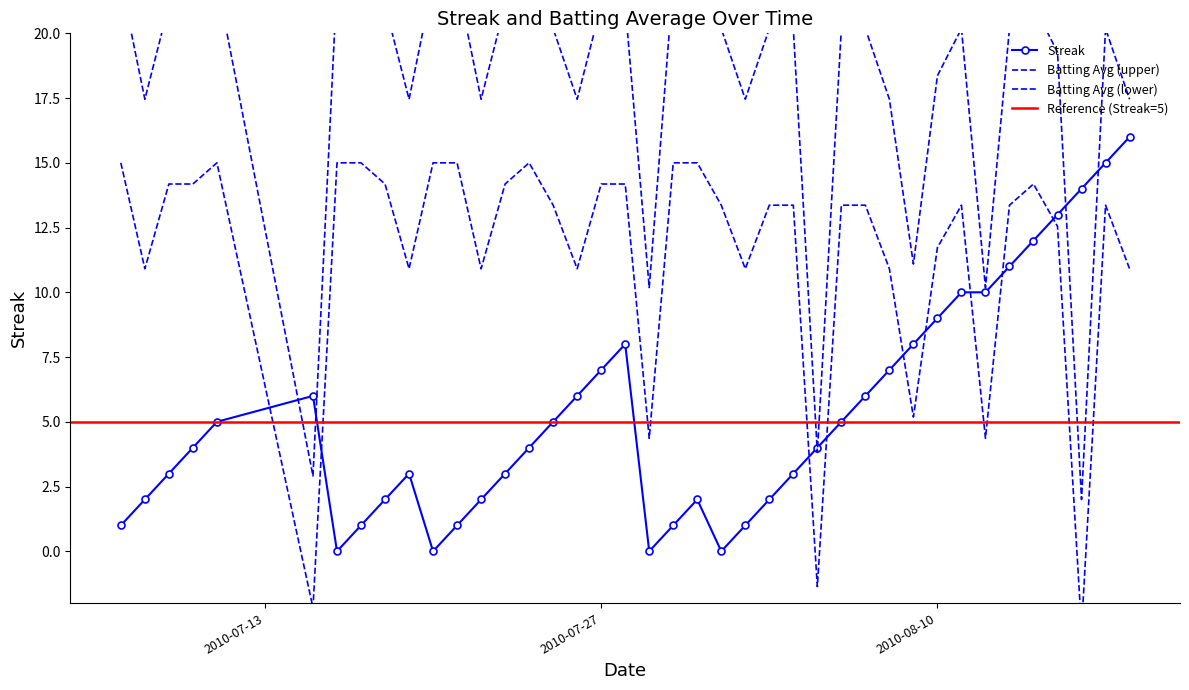

The Batting Average1 series shows 2.4 at 2010-07-29. True or false?

False